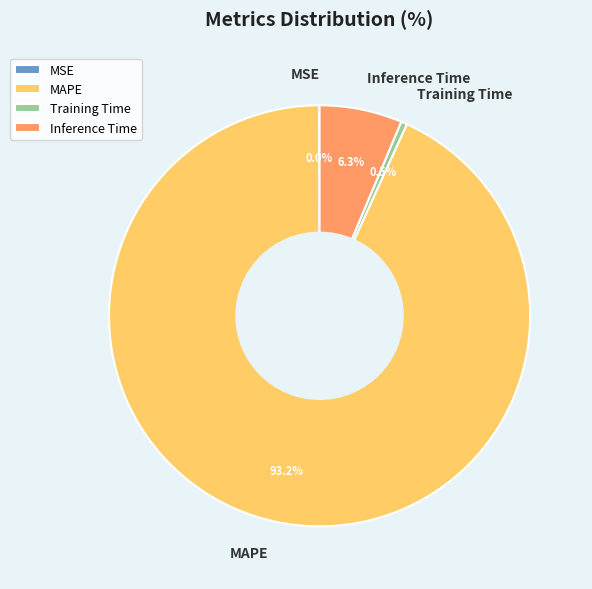

Is it true that MAPE is 93% of the pie?

True